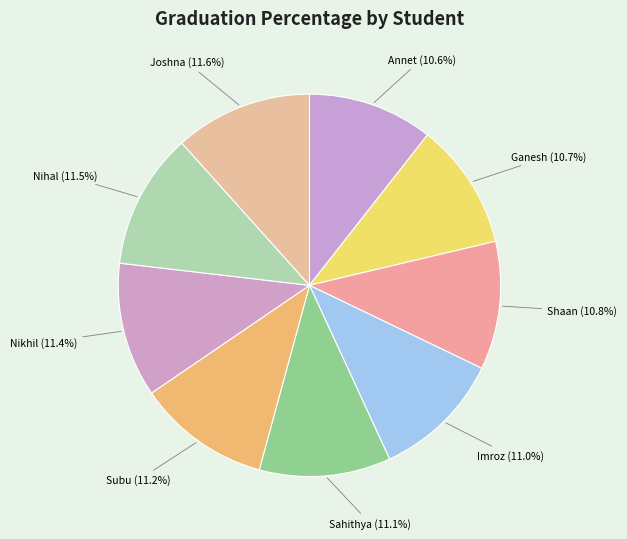

Is there any slice that represents more than half of the pie?

No